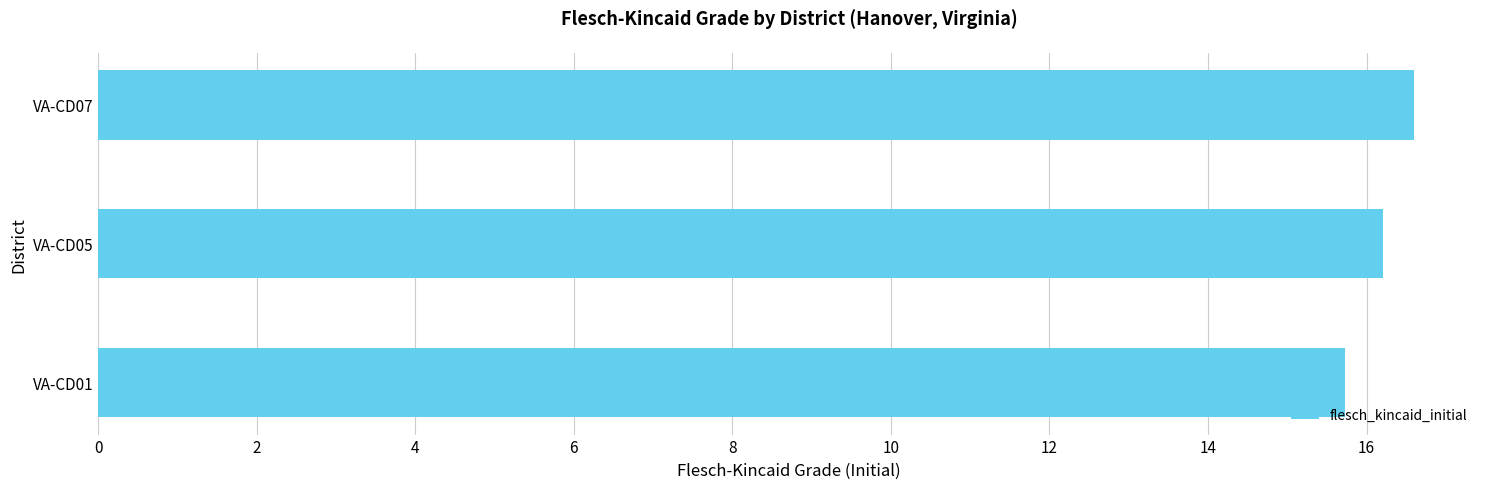

Rank the categories by value from highest to lowest.

VA-CD07, VA-CD05, VA-CD01